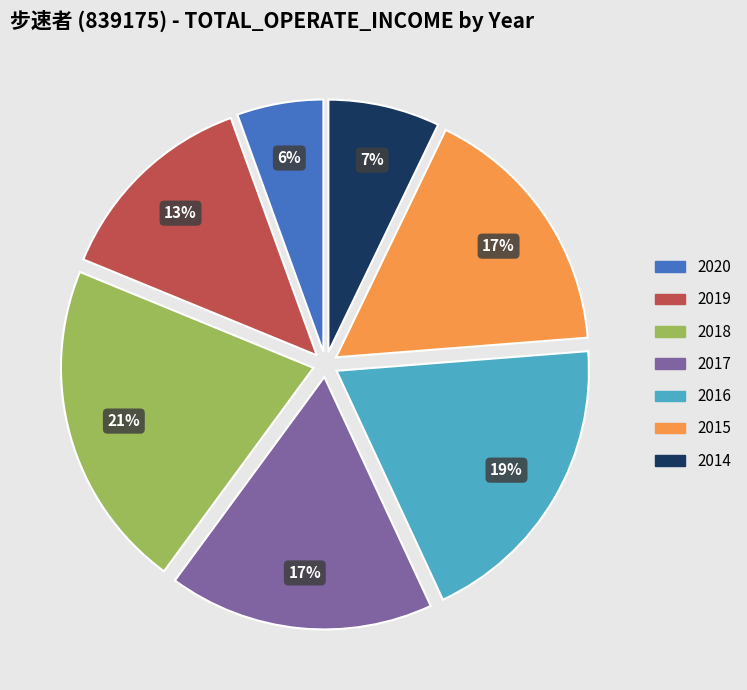

Approximately how many times larger is the value at 2016 compared to 2019?

1.5